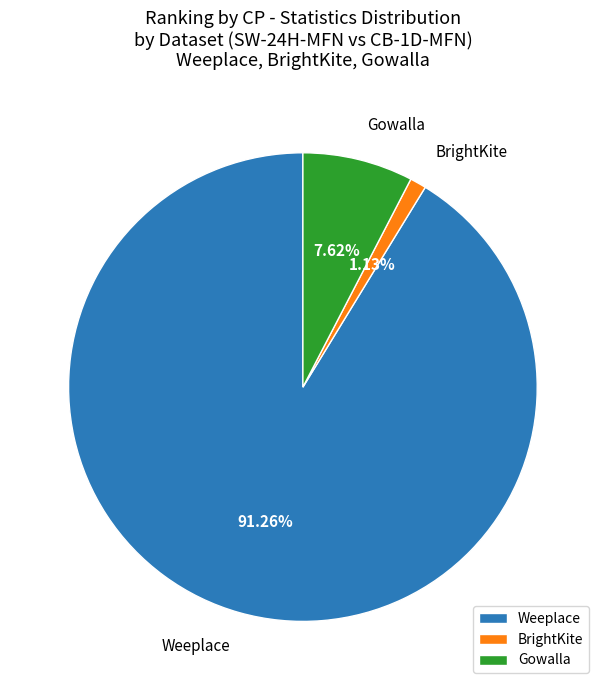

Which slice is the largest?

Weeplace